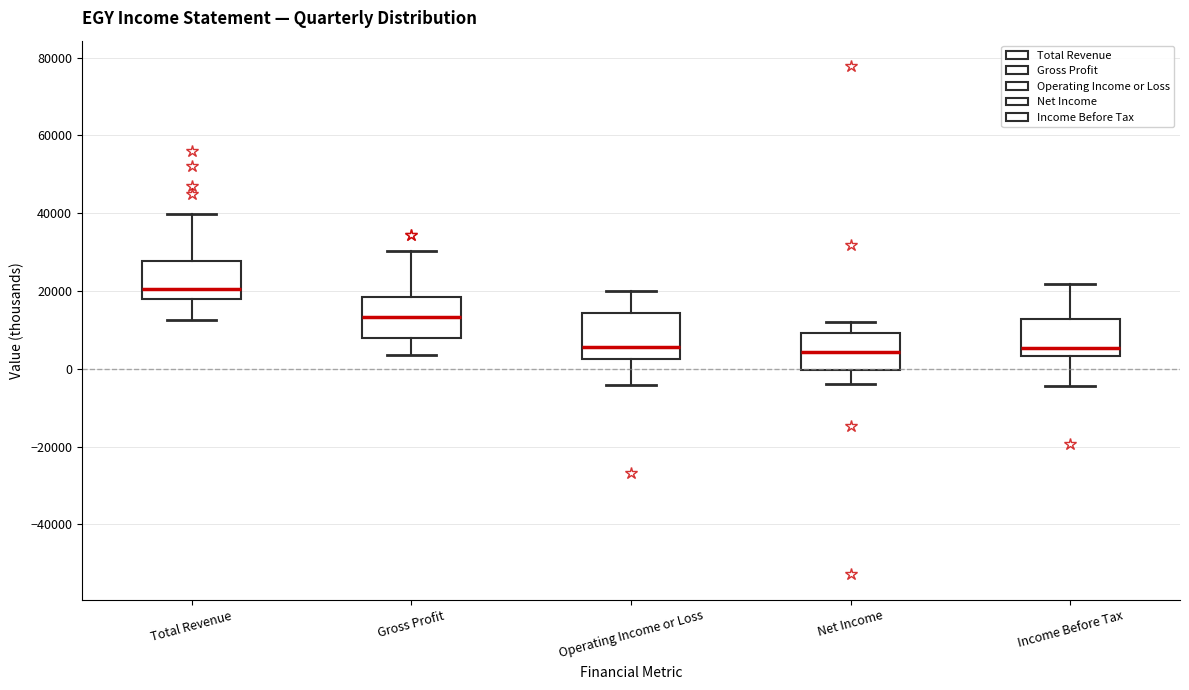

Reading left to right, read every box against the y-axis: the position of its median line, the range the box covers, and the ends of its whiskers. The values are not printed on the chart, so give them approximately, as read against the axis.

Total Revenue: median 20000, box 18000 to 28000, whiskers 12000 to 40000
Gross Profit: median 14000, box 8000 to 18000, whiskers 4000 to 30000
Operating Income or Loss: median 6000, box 2000 to 14000, whiskers -4000 to 20000
Net Income: median 4000, box 0 to 10000, whiskers -4000 to 12000
Income Before Tax: median 6000, box 4000 to 12000, whiskers -4000 to 22000